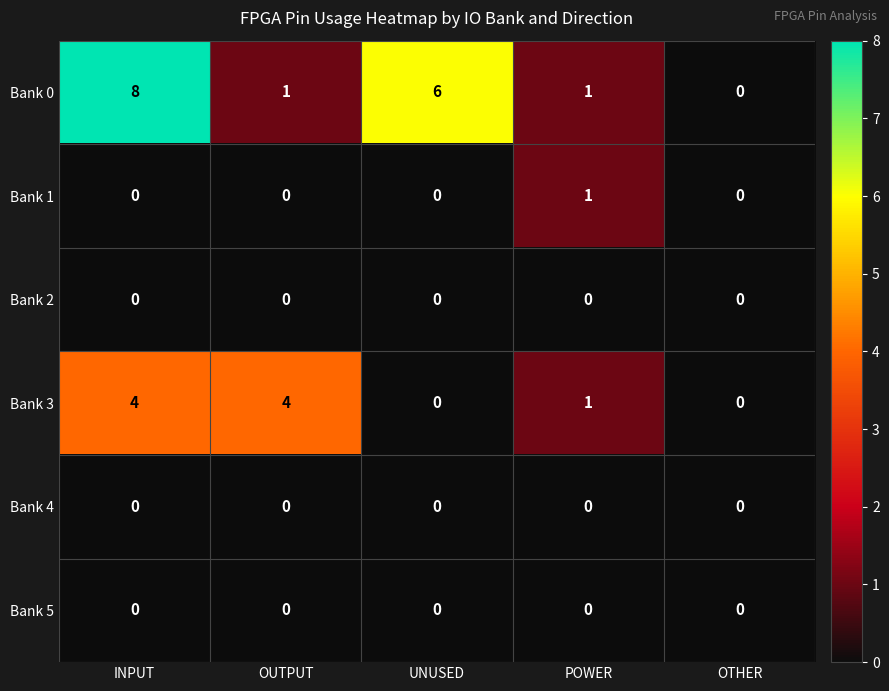

What is the total value across all series at POWER?

3